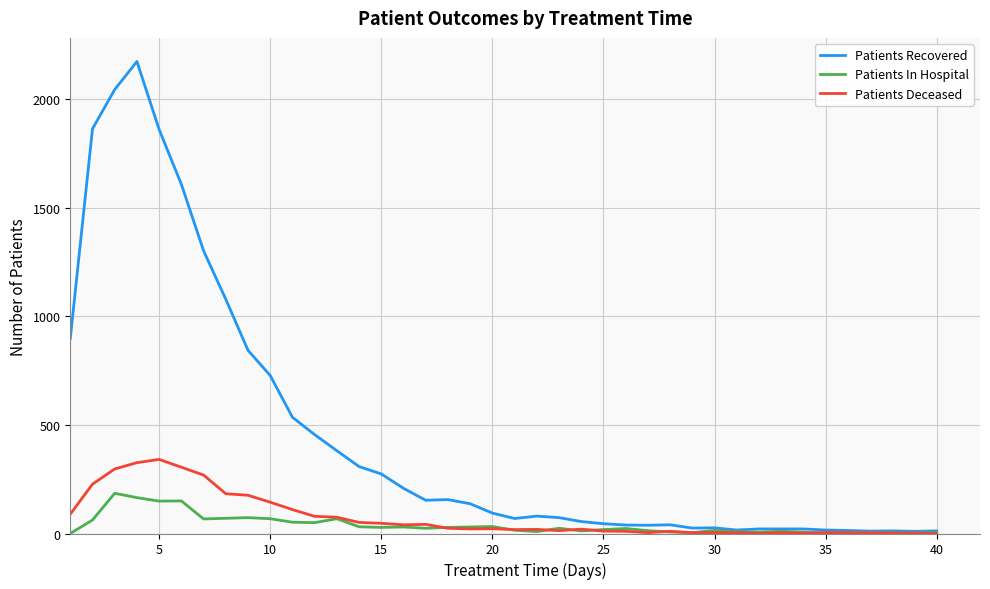

Which series has the widest spread of values?

Patients Recovered